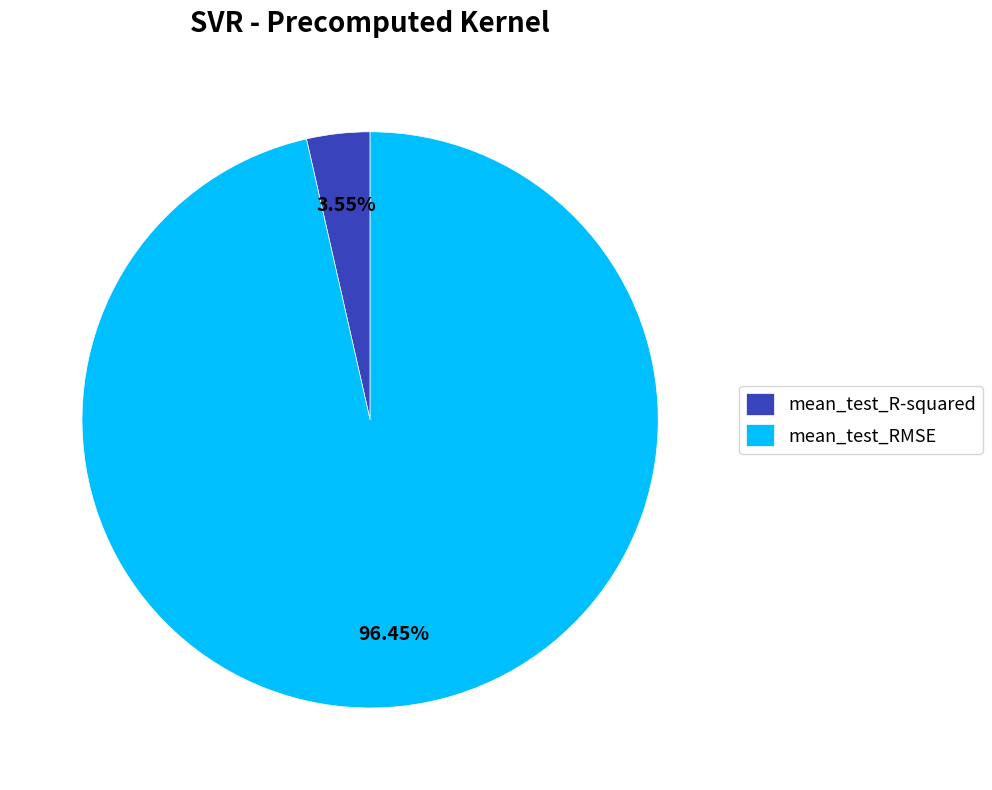

Which slice is the largest?

mean_test_RMSE